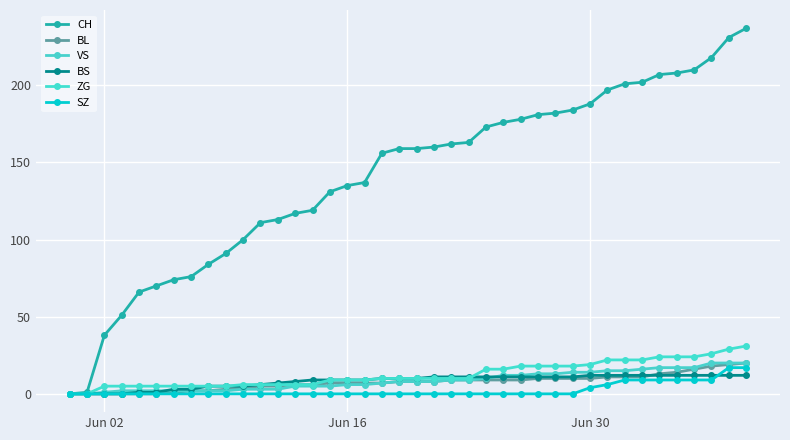

How many lines are shown in the chart?

6